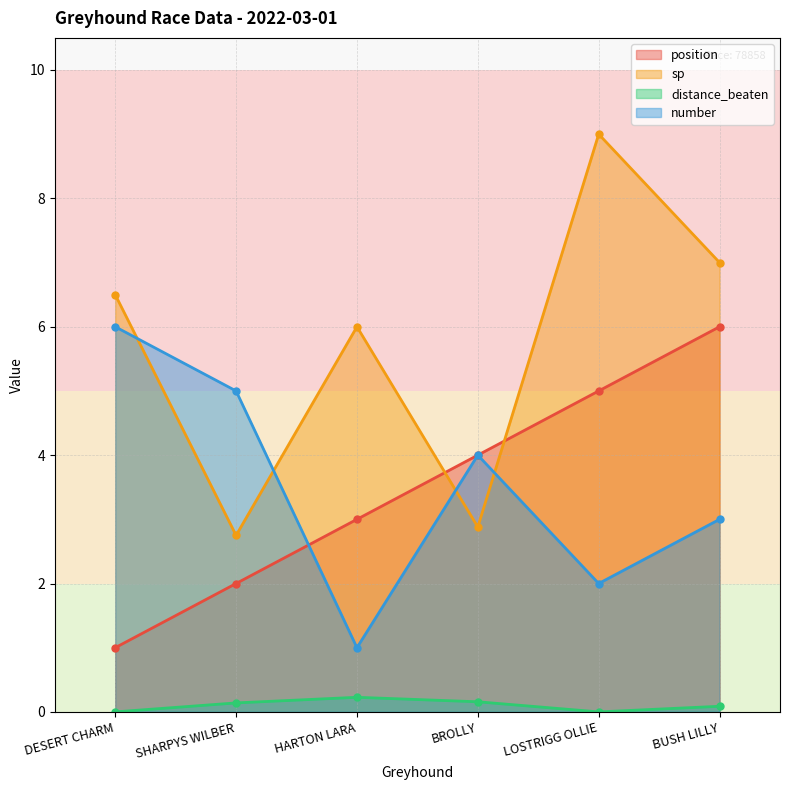

What is the label of the 2nd point from the left?

SHARPYS WILBER